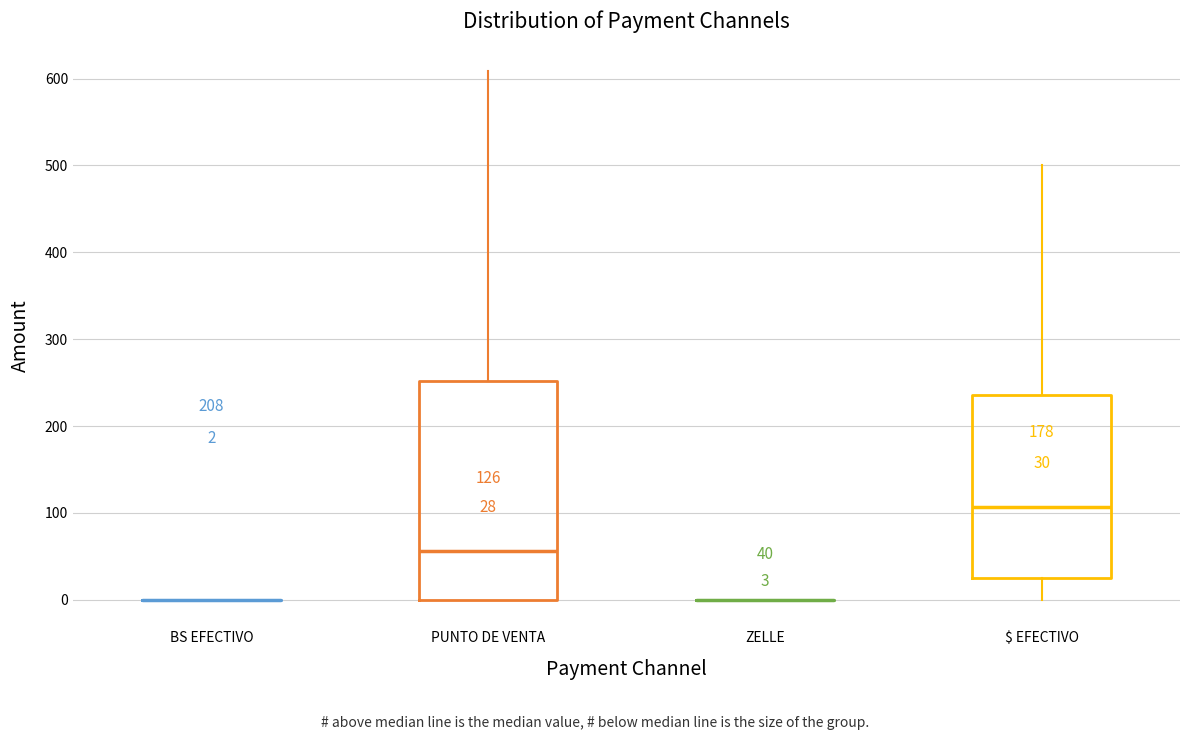

Which box is the tallest, from its lower edge to its upper edge?

PUNTO DE VENTA